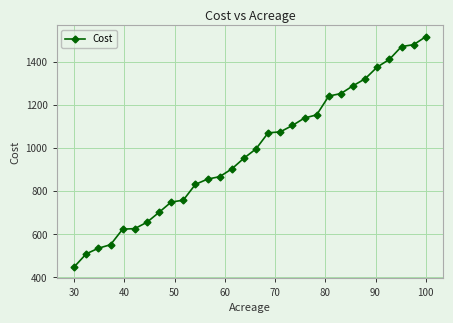

What is the value of the 4th point from the left?

551.4